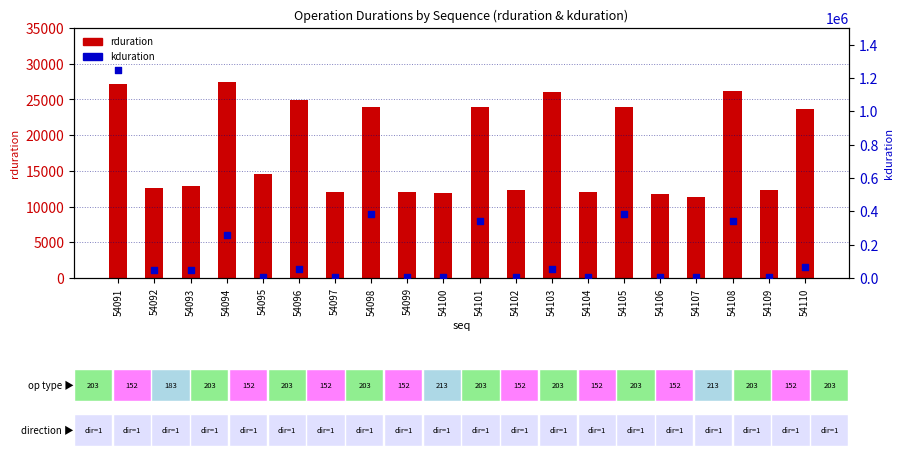

At which category is the sum across all series the highest?

54091